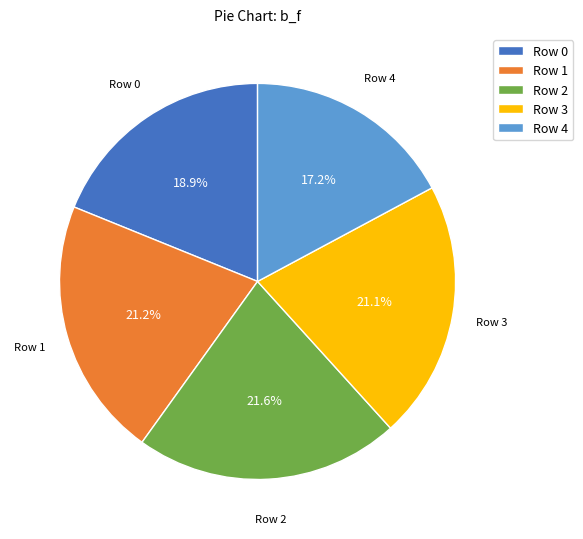

True or false: Row 1 accounts for 21% of the total.

True